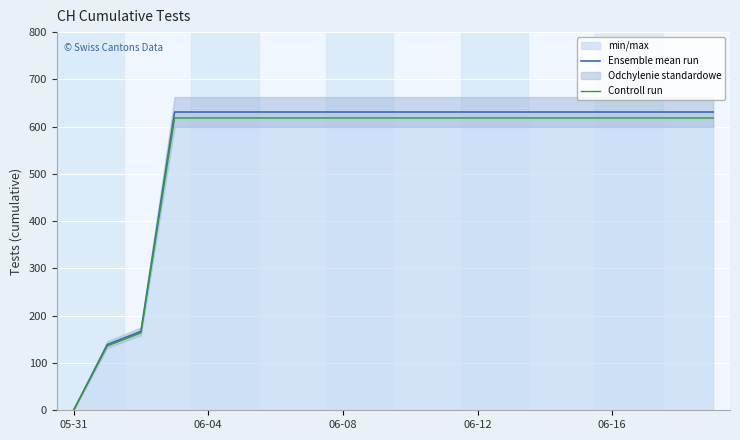

Reading left to right, transcribe all the data shown in this chart.

Ensemble mean run: 0.0	139.0	167.0	631.0	631.0	631.0	631.0	631.0	631.0	631.0	631.0	631.0	631.0	631.0	631.0	631.0	631.0	631.0	631.0	631.0
Controll run: 0.0	136.2	163.7	618.4	618.4	618.4	618.4	618.4	618.4	618.4	618.4	618.4	618.4	618.4	618.4	618.4	618.4	618.4	618.4	618.4